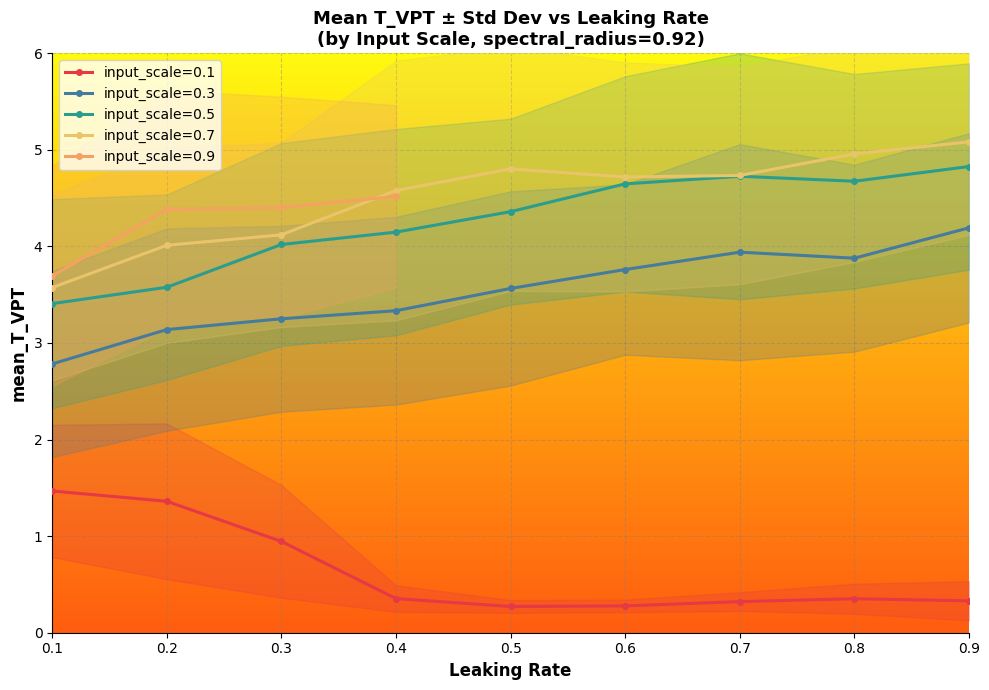

Is the value of input_scale=0.5 at 0.6 greater than the value of input_scale=0.3 at 0.3?

Yes